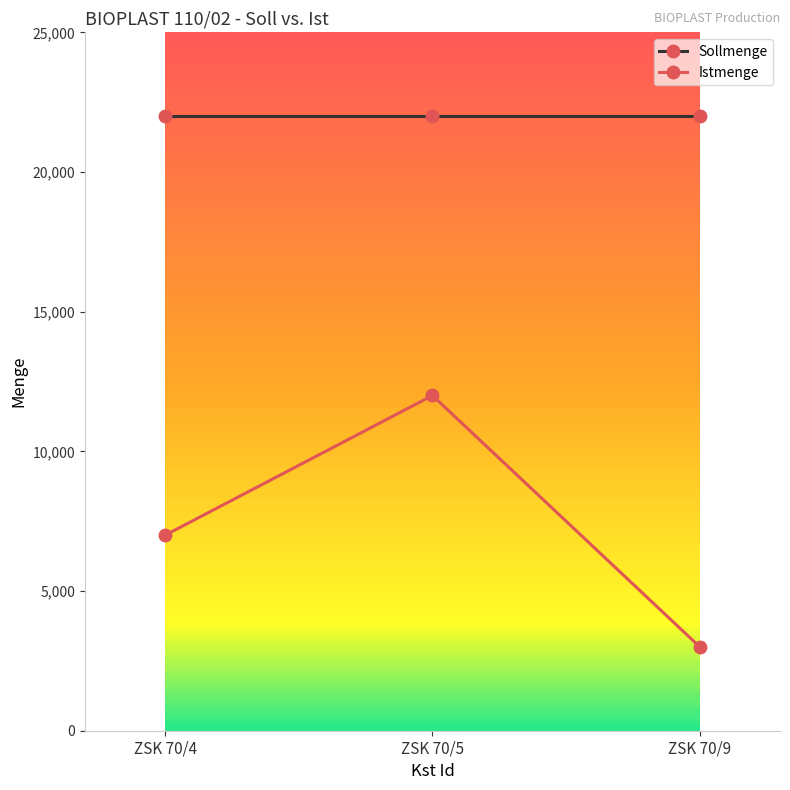

How many series are shown in this chart?

2